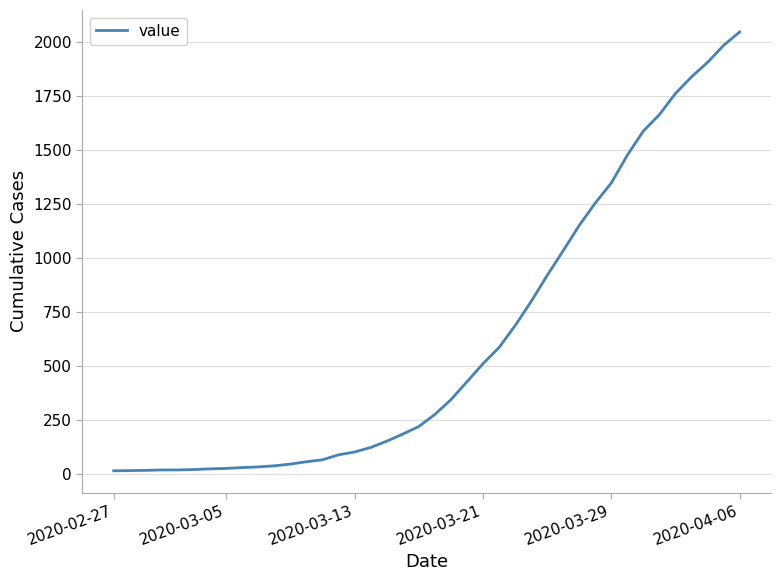

Count the number of data series in this chart.

1